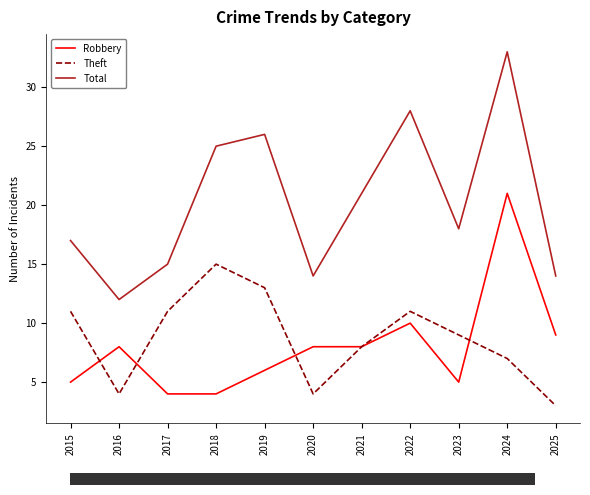

Where is the first local minimum for Theft?

2016